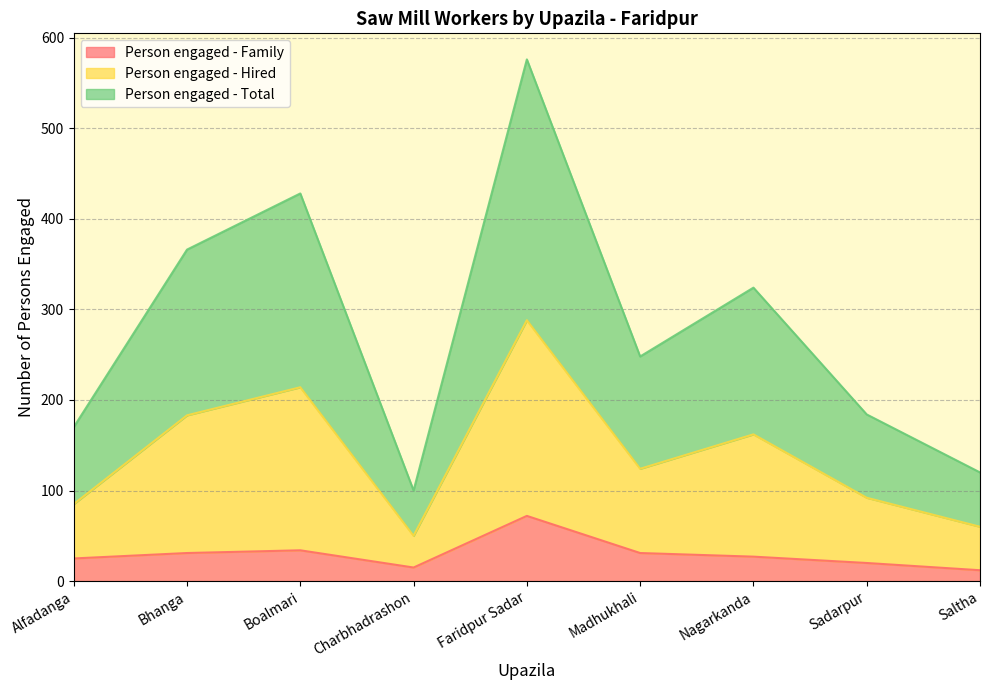

The value of Person engaged - Total at Saltha is 120. True or false?

True